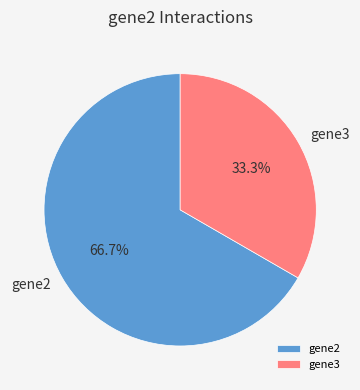

Which has a higher value, gene2 or gene3?

gene2